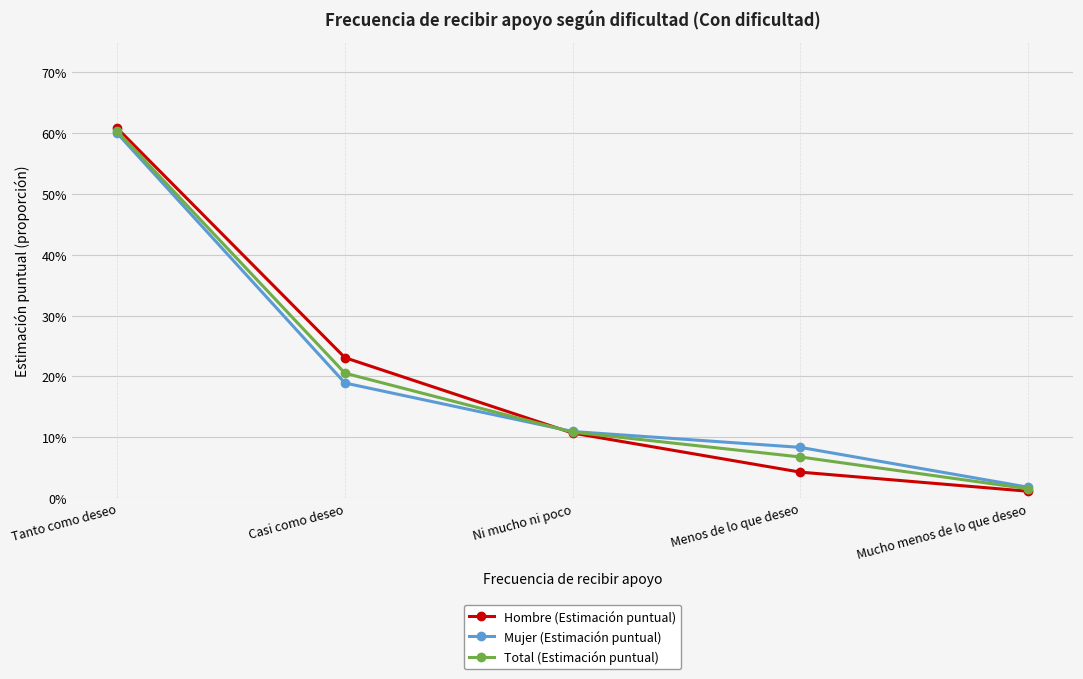

Is it true that Hombre (Estimación puntual) equals 0.1 at Ni mucho ni poco?

True